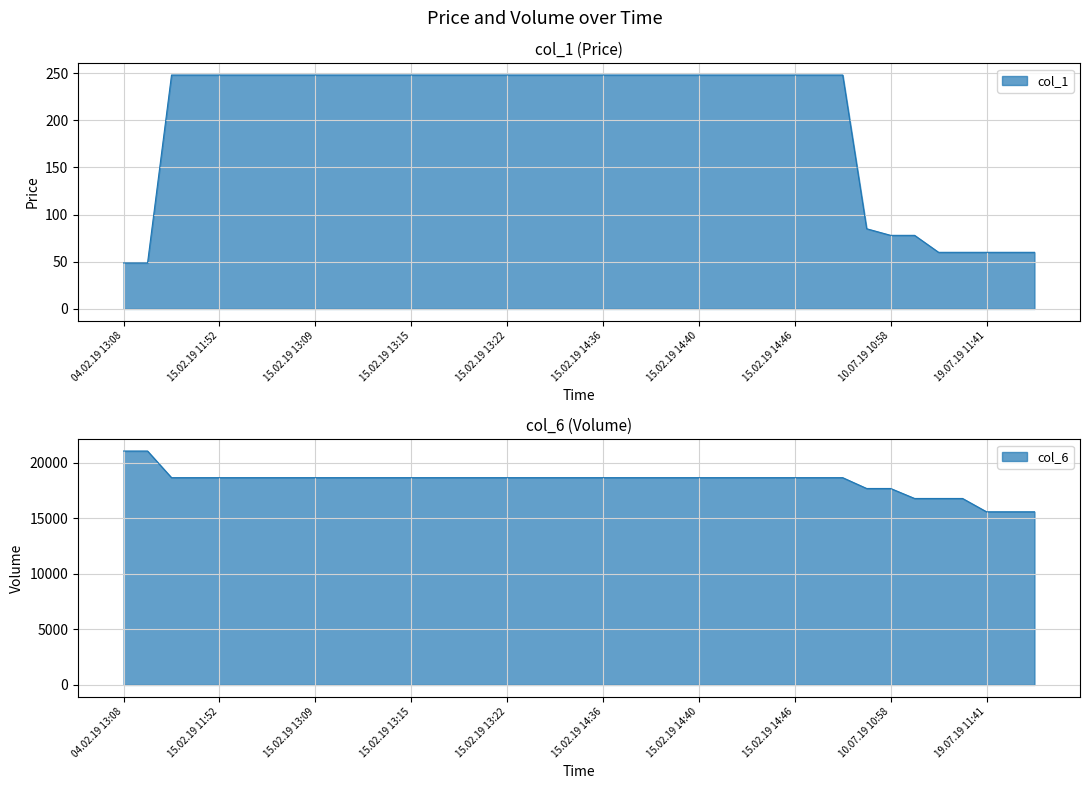

List the series in order of their peak value, lowest first.

col_1, col_6